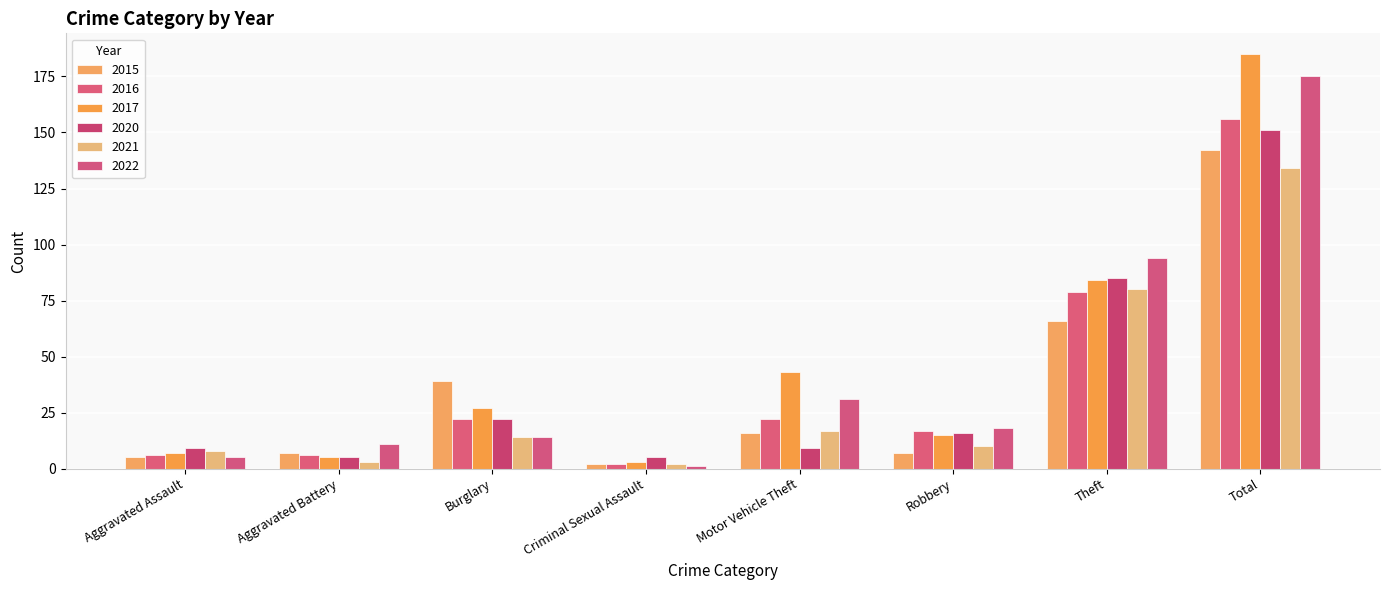

How many bars are there in each group?

6